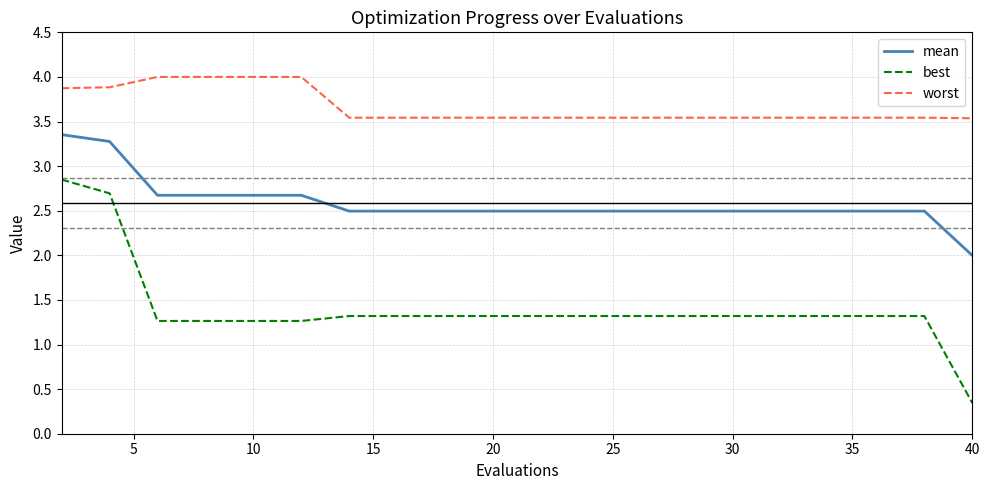

What is the difference between the maximum and second lowest values in the best series?

1.6